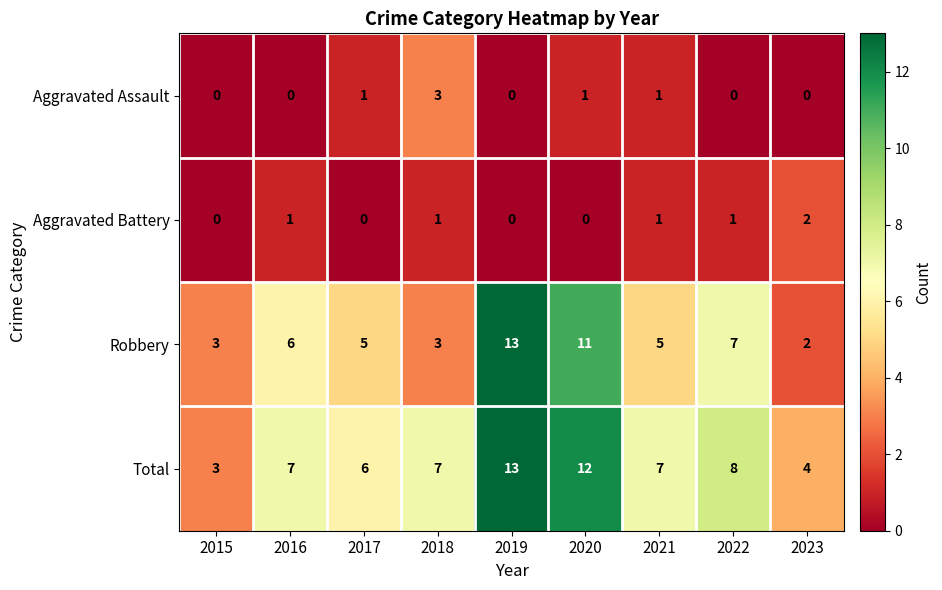

The Aggravated Battery series shows 0 at 2016. True or false?

False